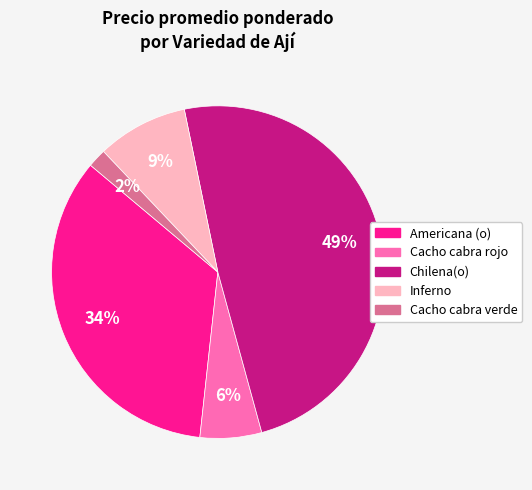

To the nearest percent, what is the combined percentage of Cacho cabra rojo and Americana (o)?

40%